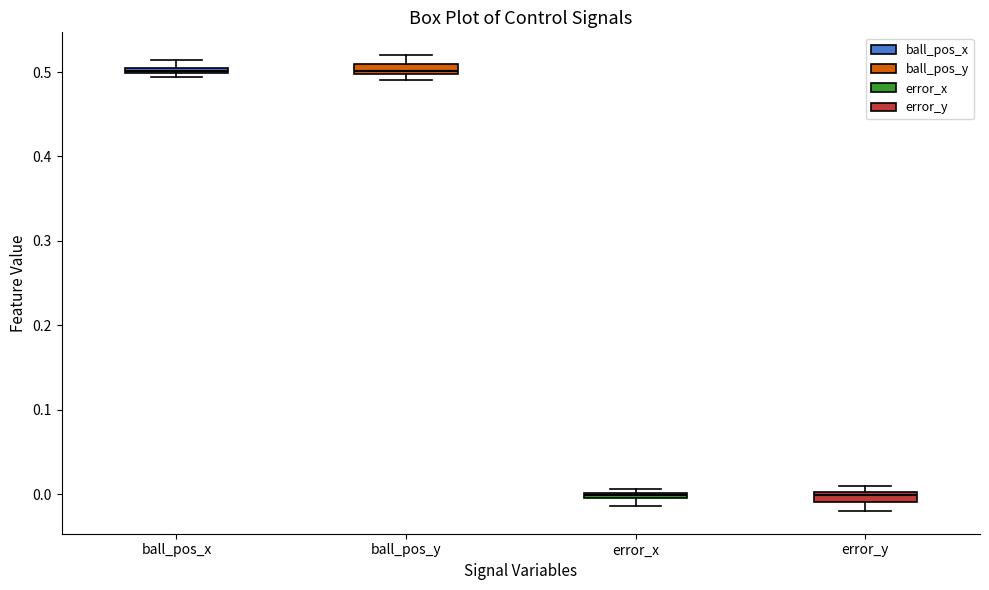

Where is the upper edge of the box for error_y on the y-axis? The values are not printed on the chart, so give them approximately, as read against the axis.

0.00